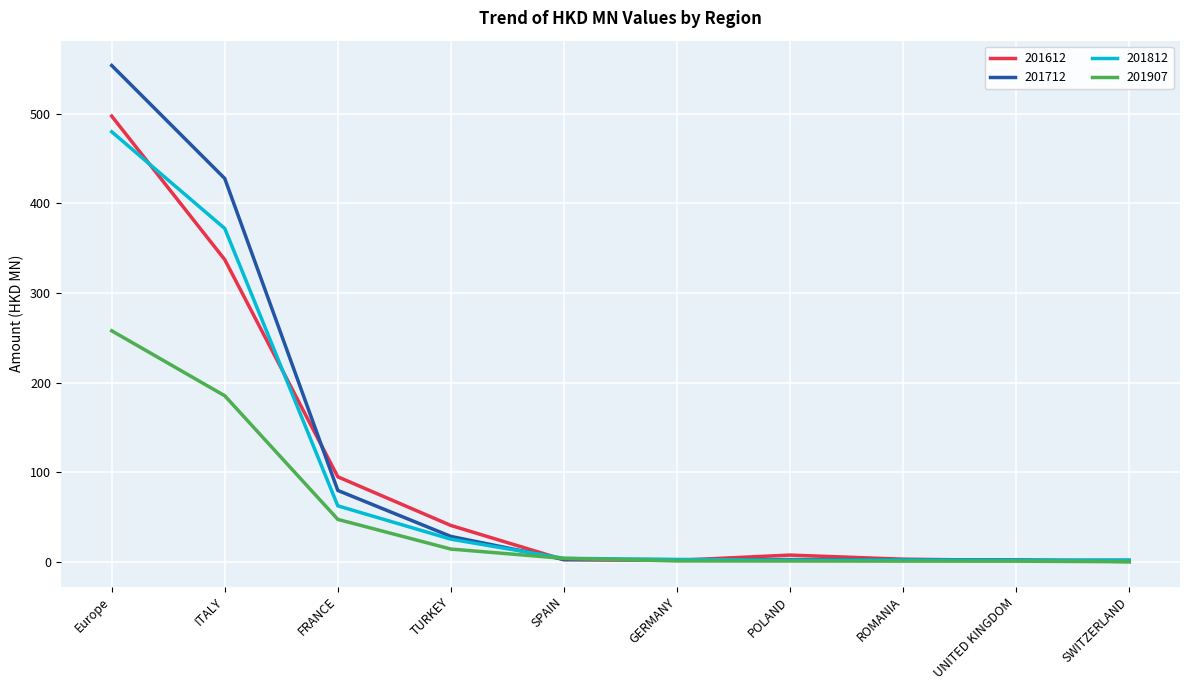

What is the smallest value displayed?

0.3